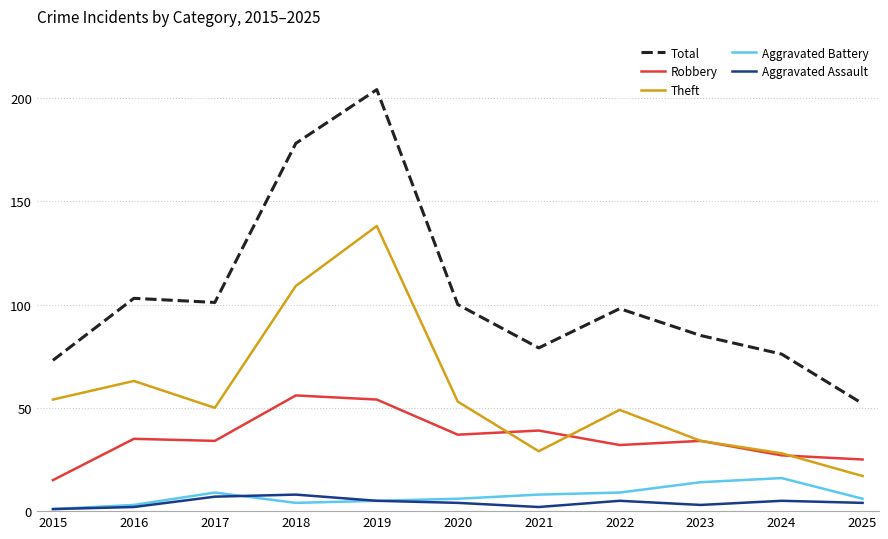

True or false: Theft has a value of 29 at 2021.

True